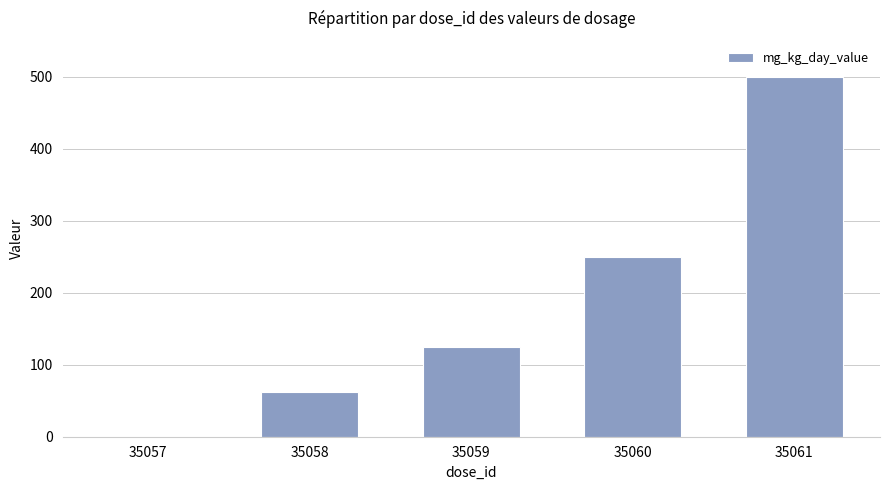

Is it true that the value at 35061 is 500.0?

True